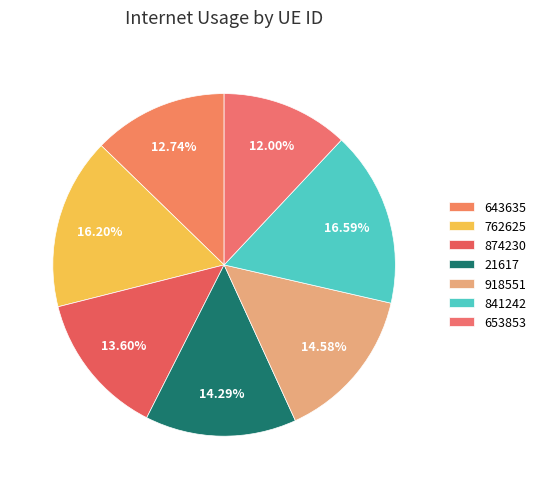

Rank the categories by value from highest to lowest.

841242, 762625, 918551, 21617, 874230, 643635, 653853